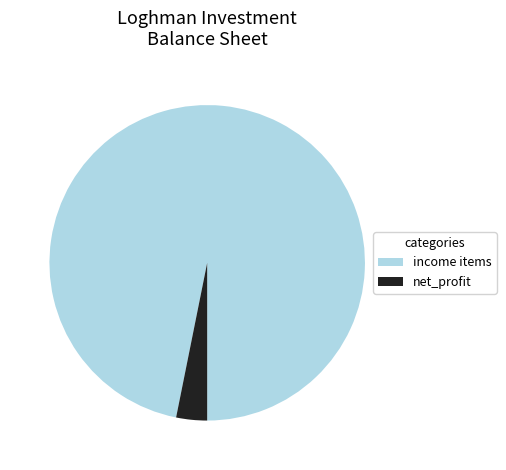

Which category accounts for the majority?

income items